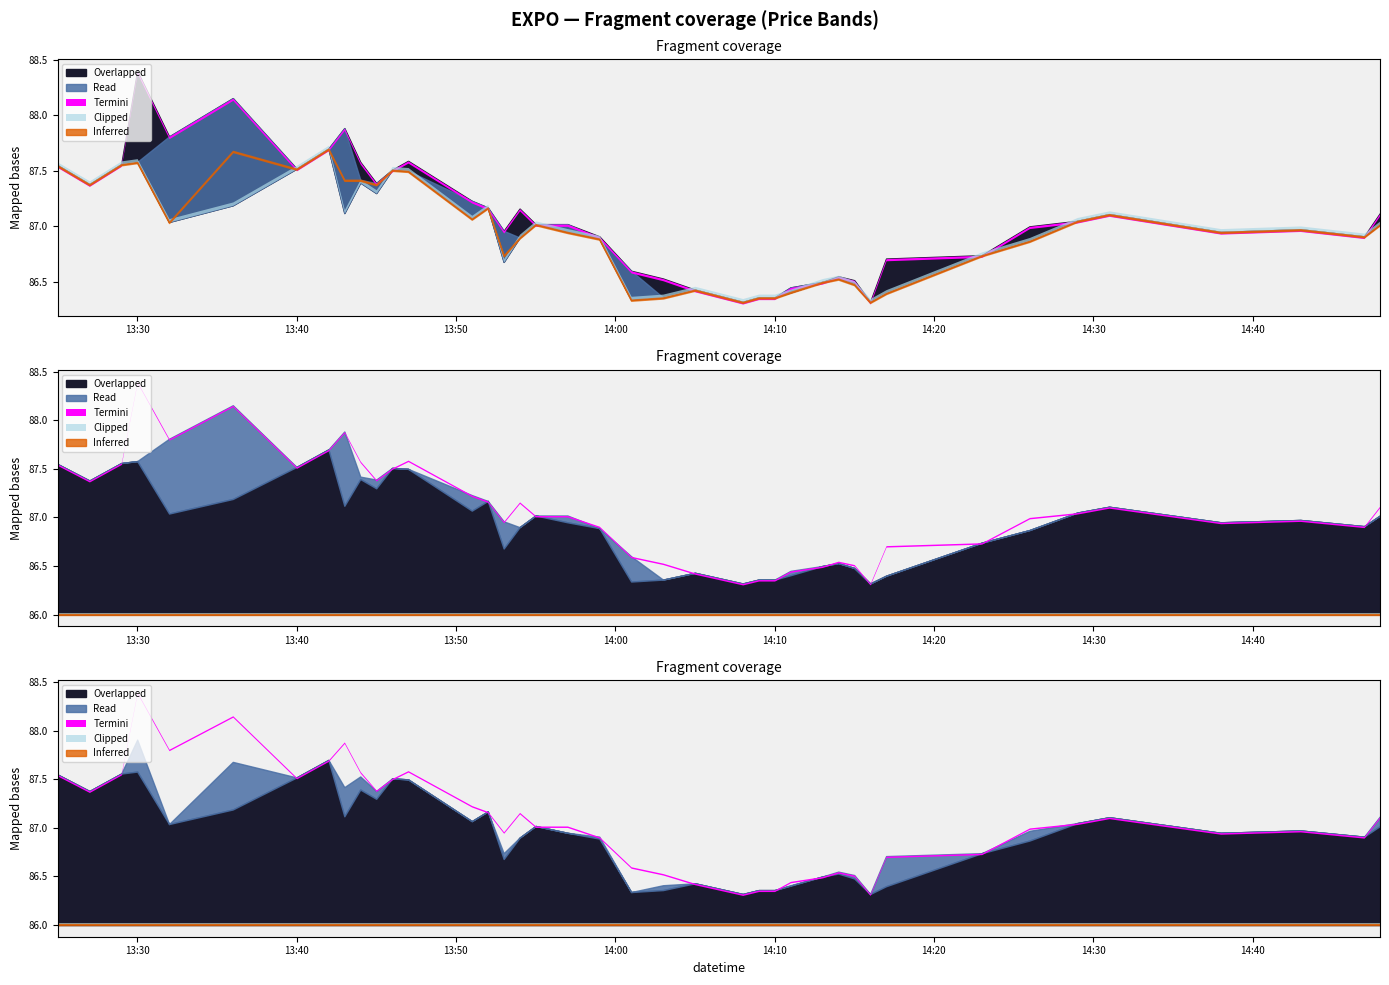

Between 2022-05-23 13:42:00 and 2022-05-23 14:47:00, which is larger?

2022-05-23 13:42:00